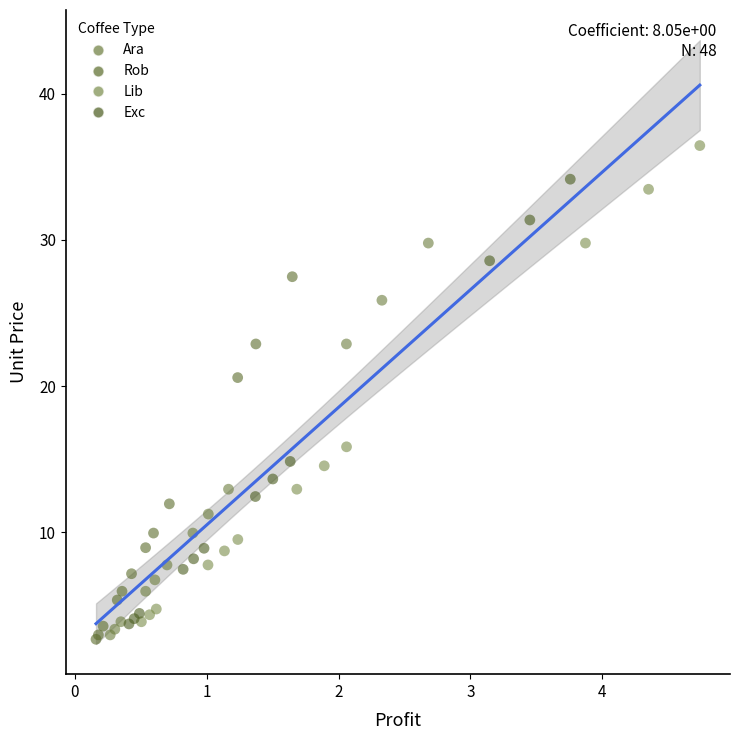

Which series contains the highest Y value?

Lib